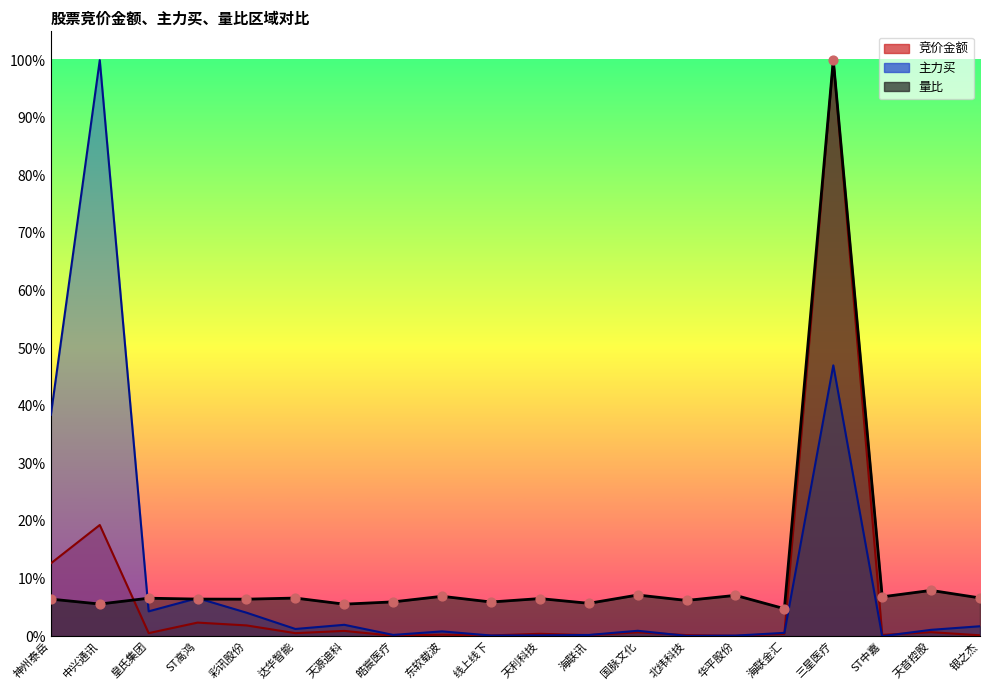

Which series has the widest spread of Y values?

主力买